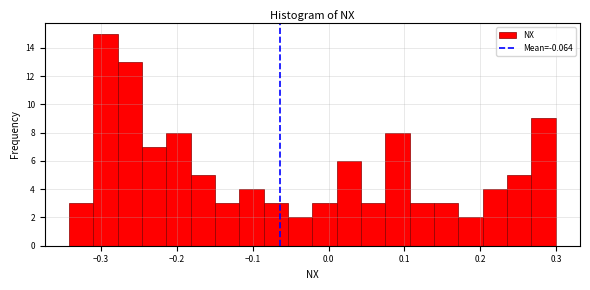

Around what value on the x-axis is the tallest bar? Give the approximate position of its centre, as read against the axis.

-0.29